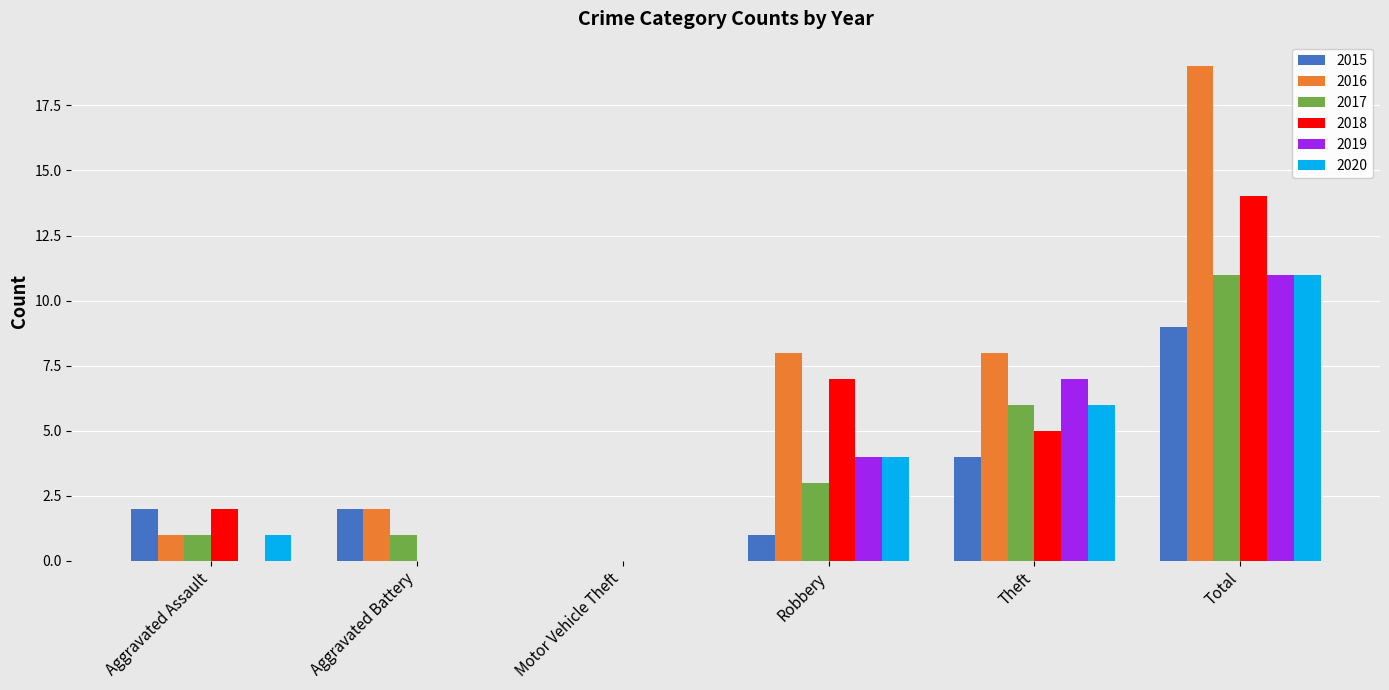

Reading left to right, transcribe all the data shown in this chart.

2015: 2	2	0	1	4	9
2016: 1	2	0	8	8	19
2017: 1	1	0	3	6	11
2018: 2	0	0	7	5	14
2019: 0	0	0	4	7	11
2020: 1	0	0	4	6	11